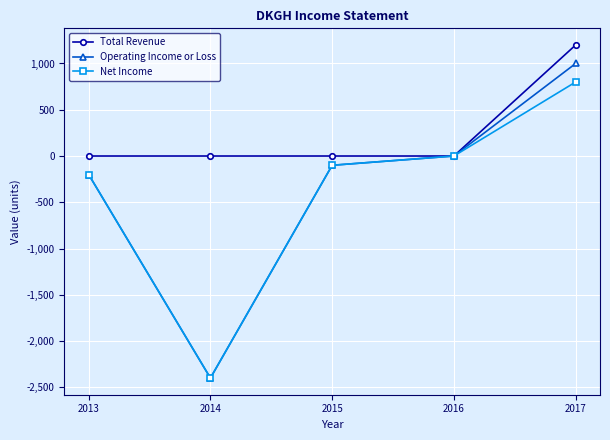

What is the average value of the Net Income series?

-380